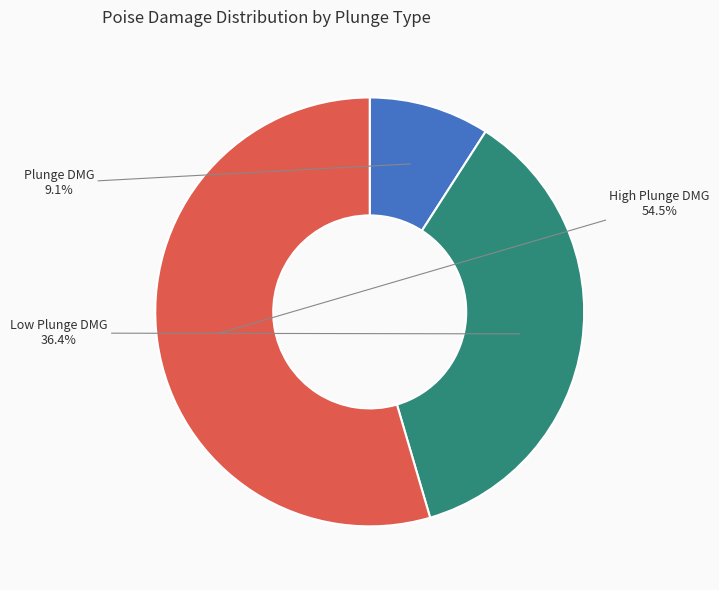

Is it true that Plunge DMG is 9% of the pie?

True